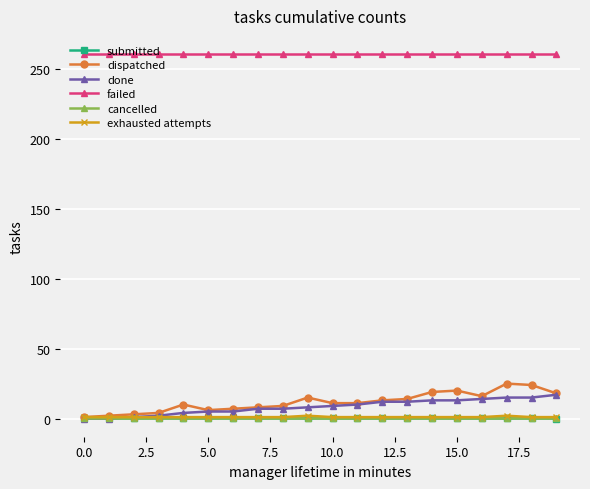

True or false: dispatched has more than 0 points higher than both neighbors.

True